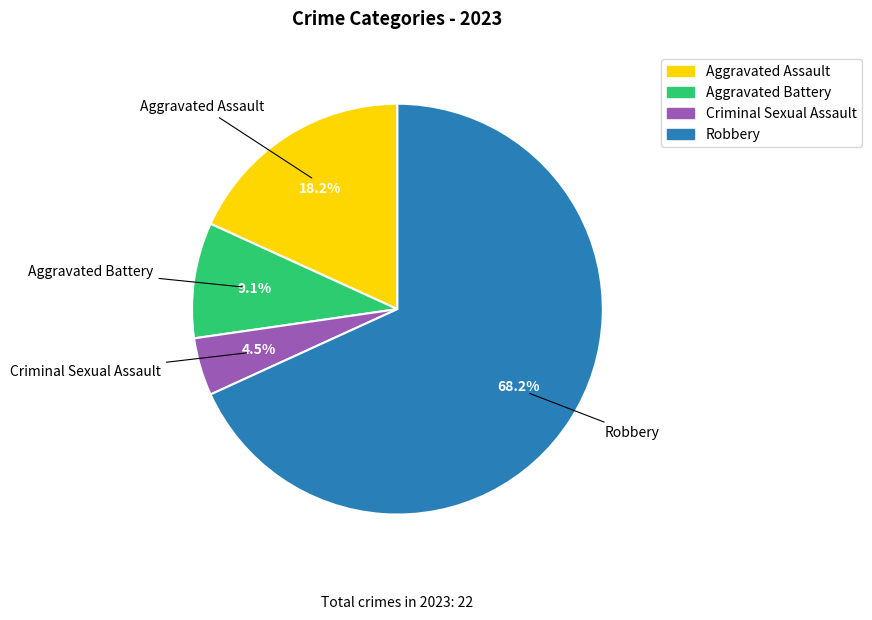

Does Criminal Sexual Assault represent more than half of the total?

No